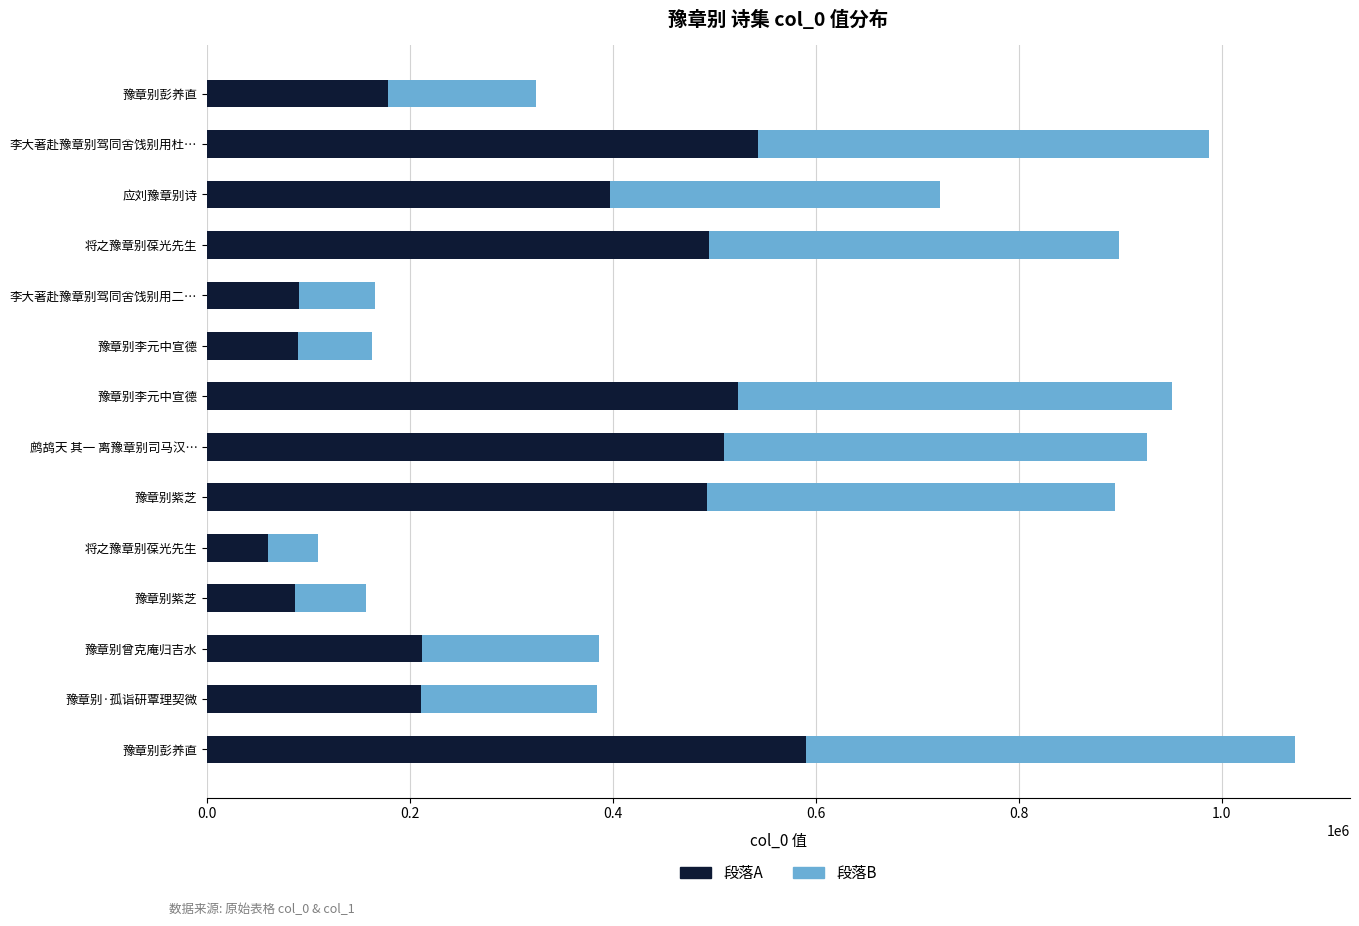

What are all the series names shown in the legend?

段落A, 段落B